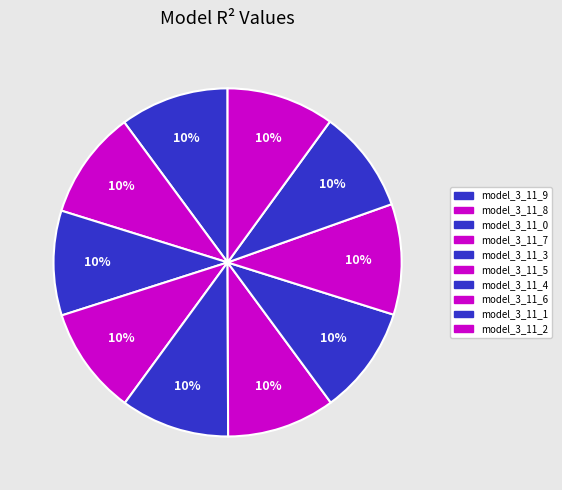

Which slice is the smallest?

model_3_11_1